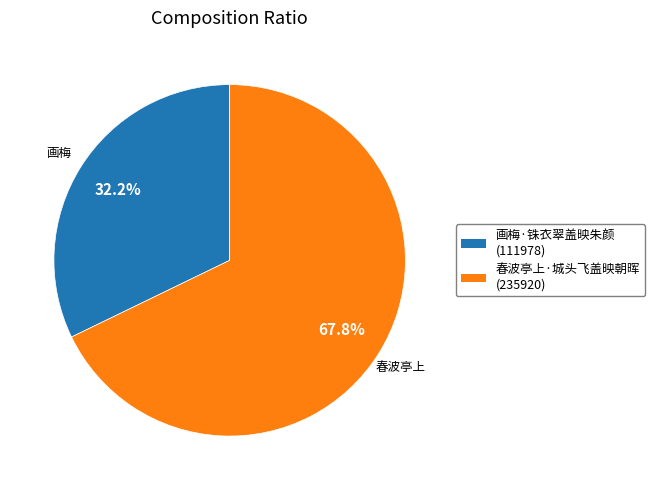

How many slices are in this pie chart?

2